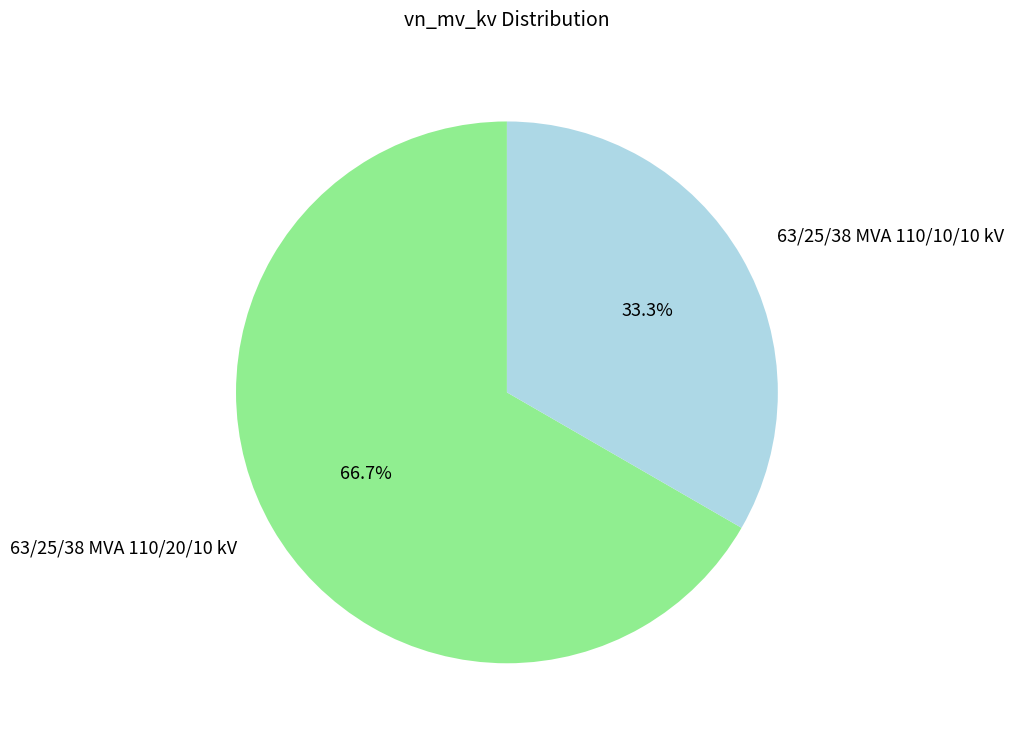

To the nearest percent, what is the average slice percentage?

50%